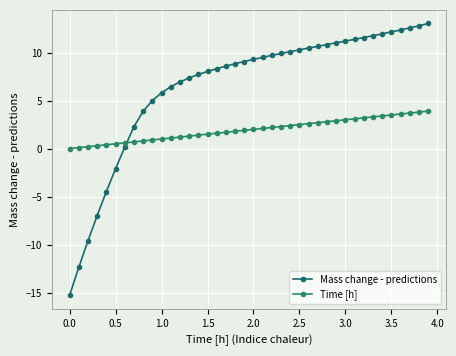

How many values in Mass change - predictions are below zero?

6